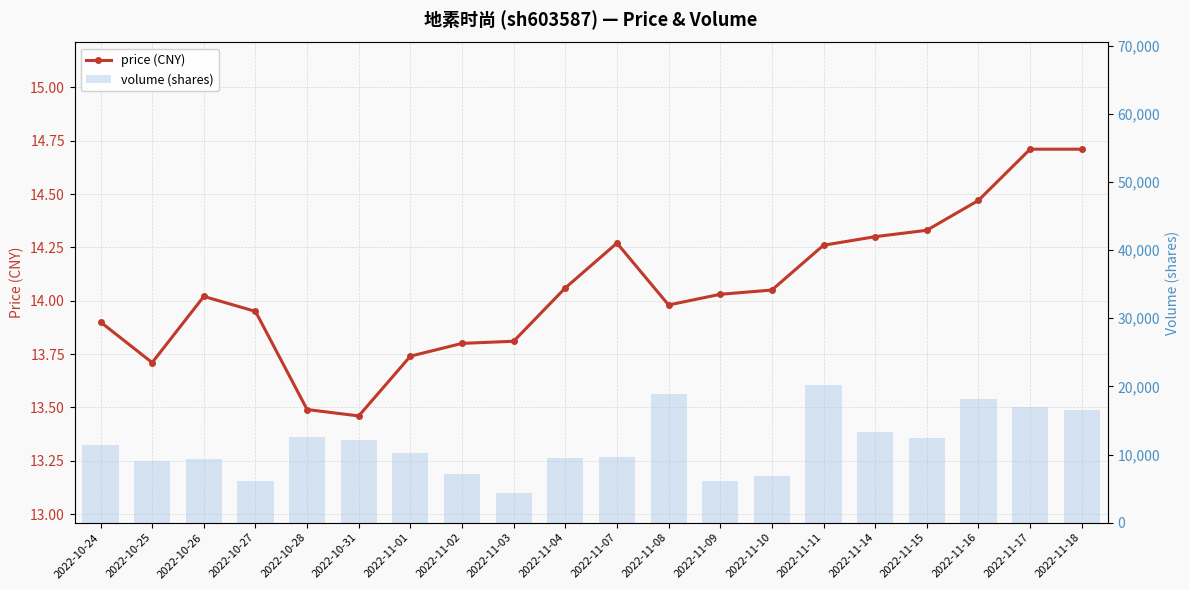

What is the average value of the price series?

14.1